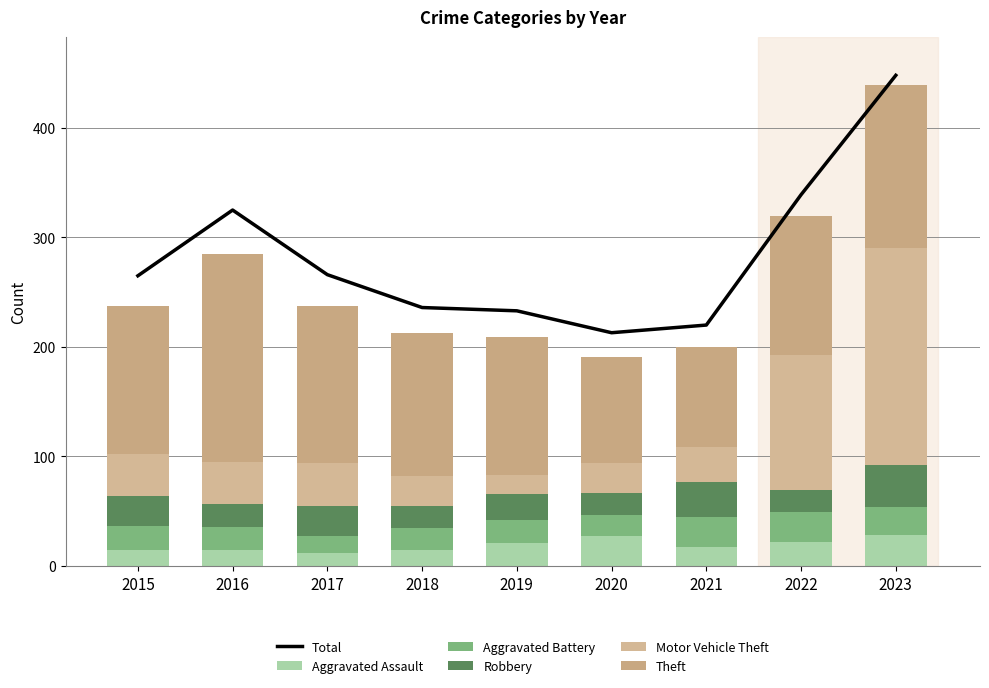

The Robbery series shows 28 at 2017. True or false?

True